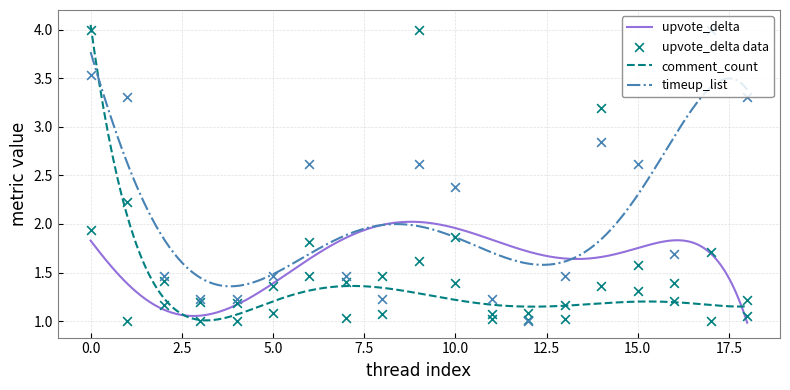

Is the value of timeup_list at 12 greater than the value of comment_count at 9?

No